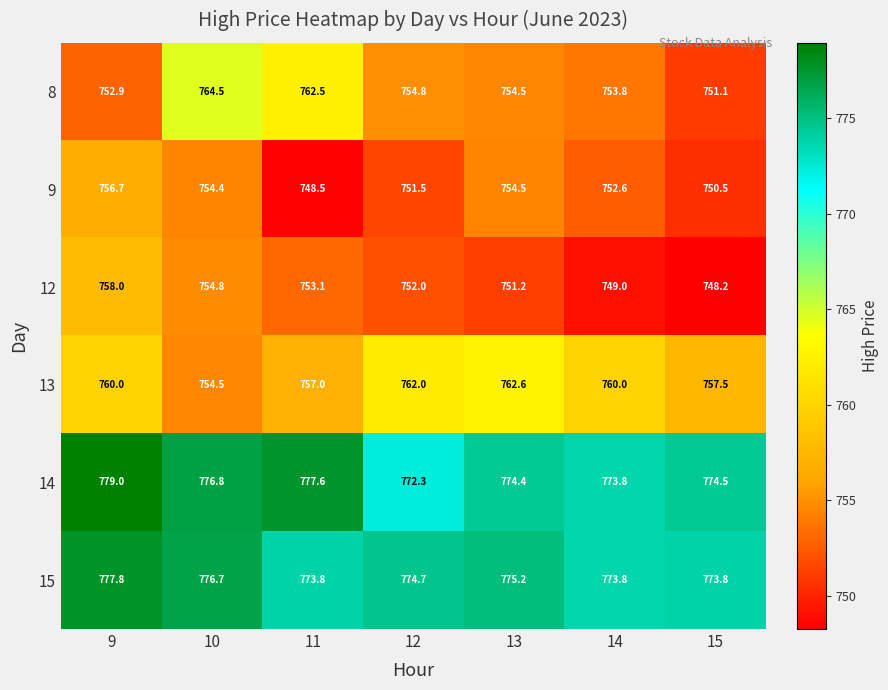

At 9, list the series in order from smallest to largest.

8, 9, 12, 13, 15, 14